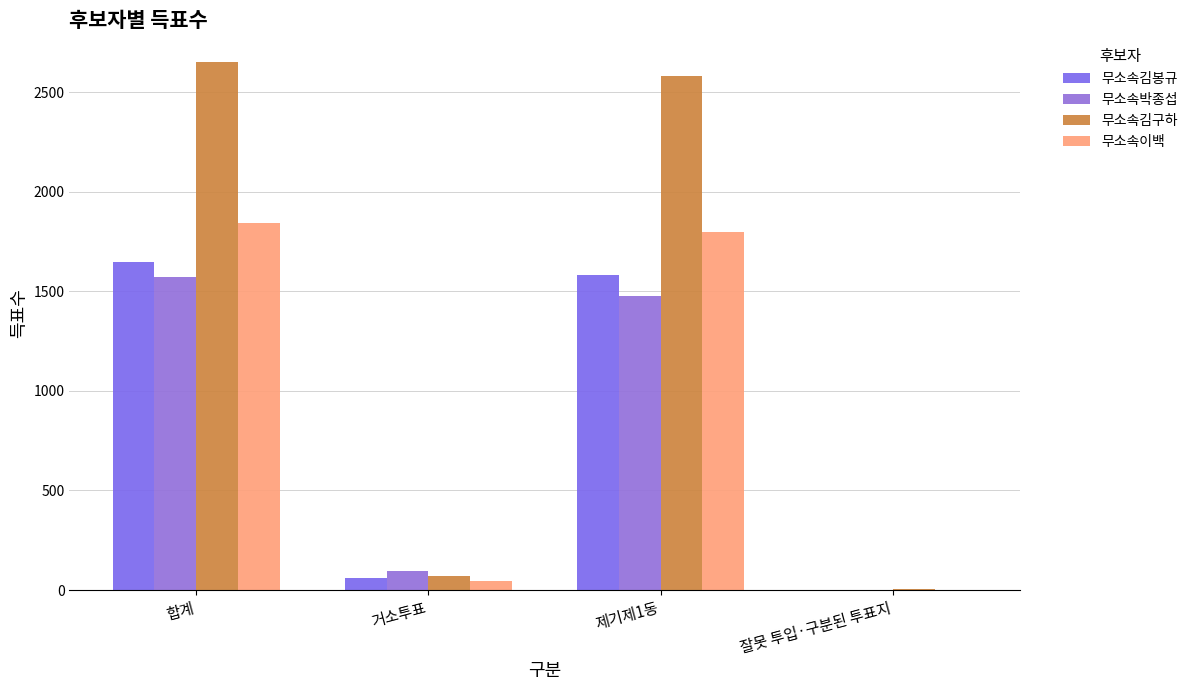

What are all the series names shown in the legend?

무소속김봉규, 무소속박종섭, 무소속김구하, 무소속이백